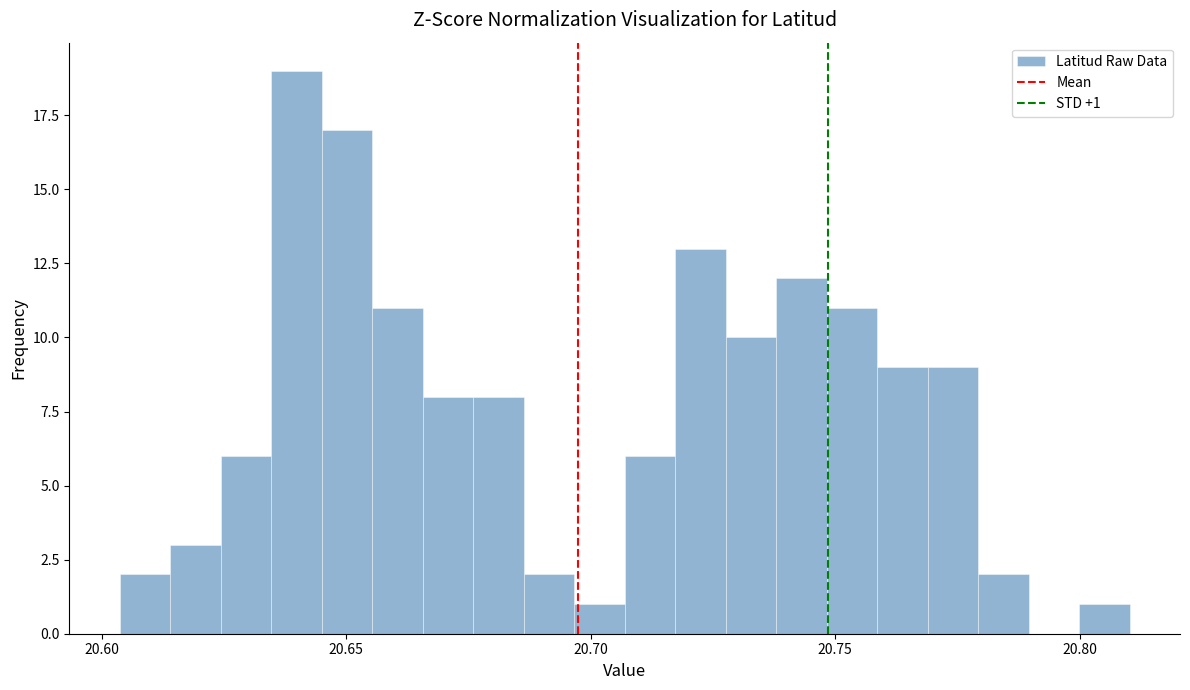

Read against the x-axis, roughly where is the centre of the tallest bar?

20.640